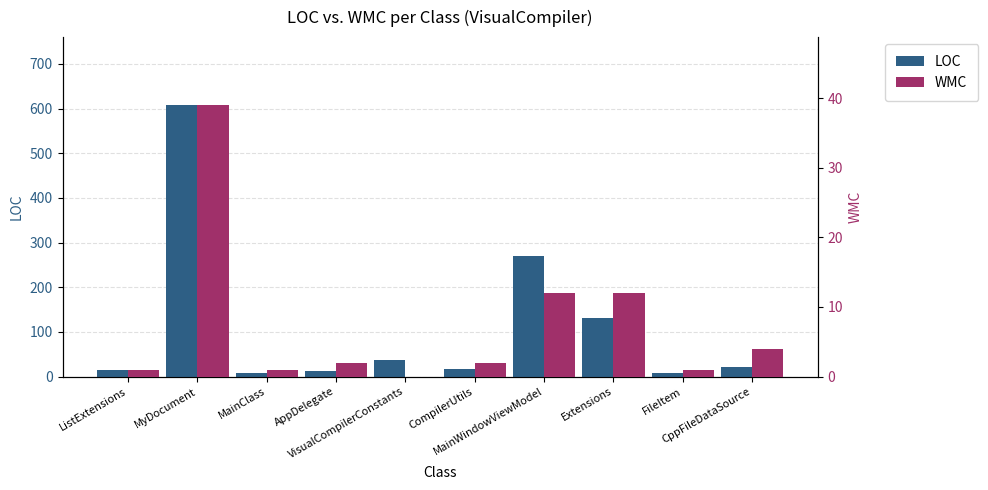

What is the label of the 3rd bar from the right?

Extensions